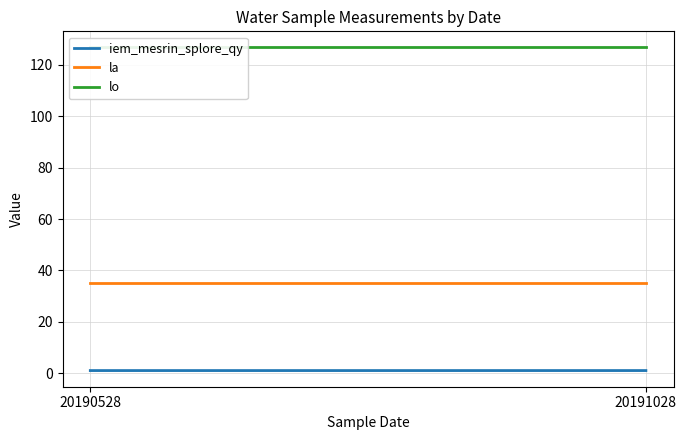

What is the sum of all lo values?

253.5